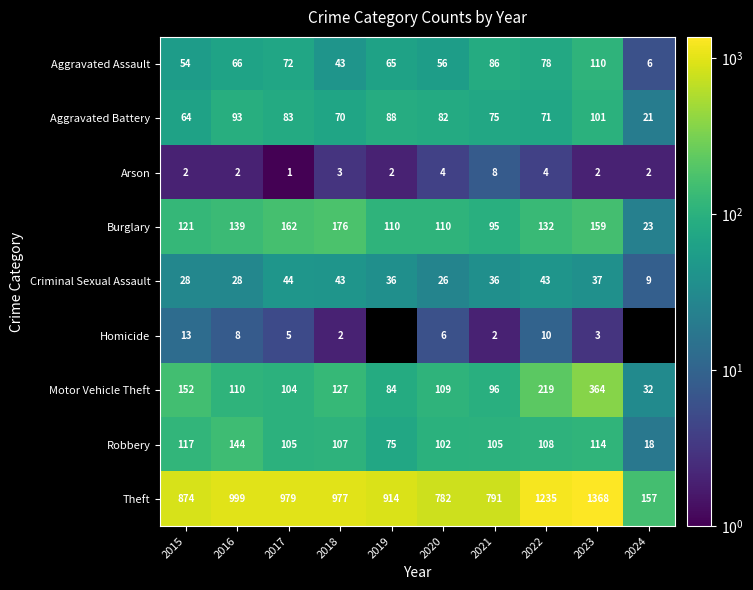

How many values in the Aggravated Battery series are below 82?

5